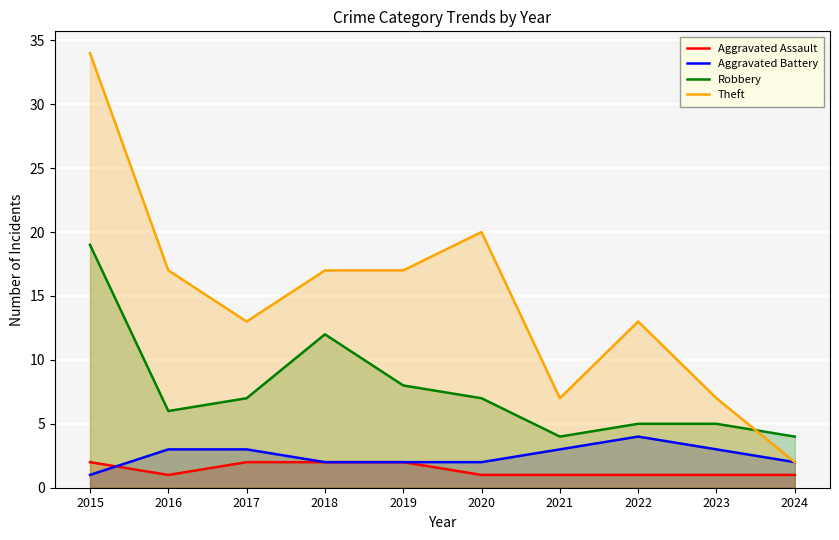

Reading left to right, what are all the values shown in this chart?

Aggravated Assault: 2	1	2	2	2	1	1	1	1	1
Aggravated Battery: 1	3	3	2	2	2	3	4	3	2
Robbery: 19	6	7	12	8	7	4	5	5	4
Theft: 34	17	13	17	17	20	7	13	7	2